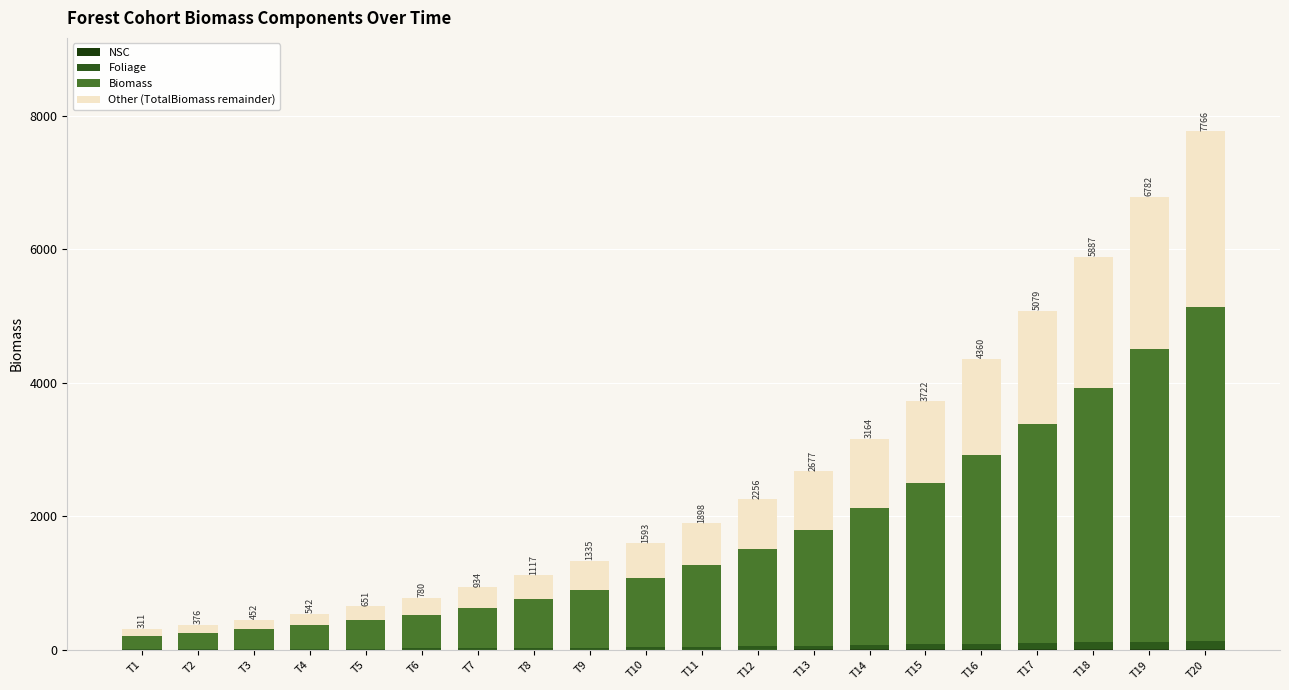

Are the bars grouped side by side (vs. stacked)?

No